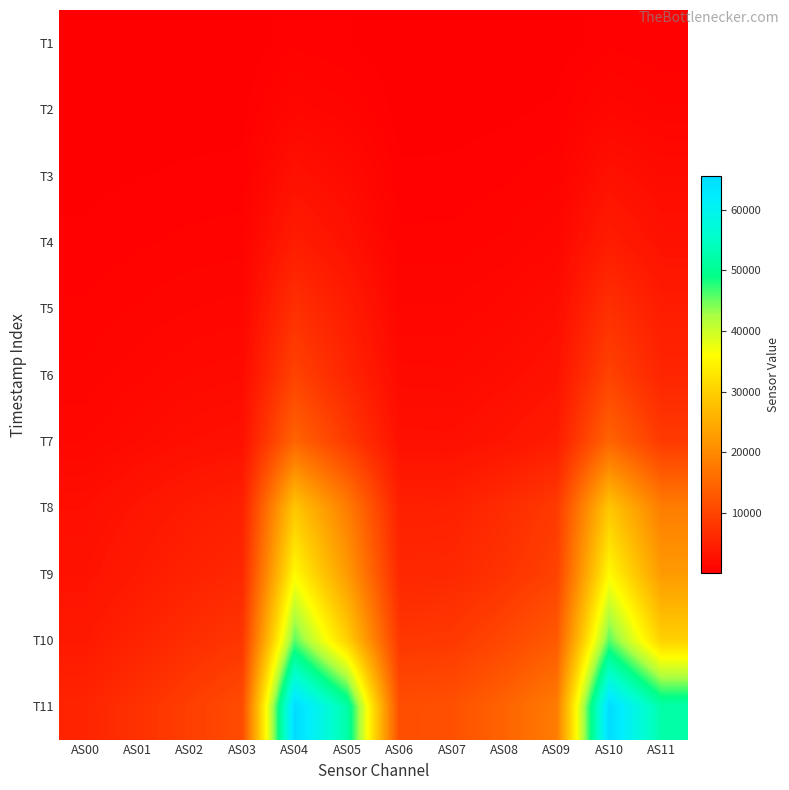

At how many categories does at least one series exceed 38323?

4